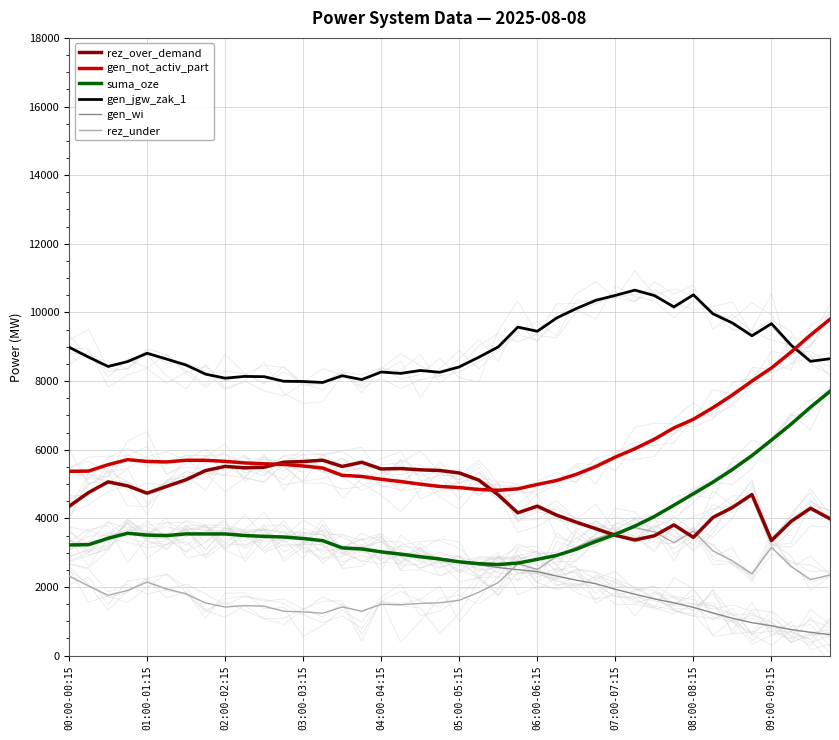

How many values in the gen_wi series are below 2816?

20